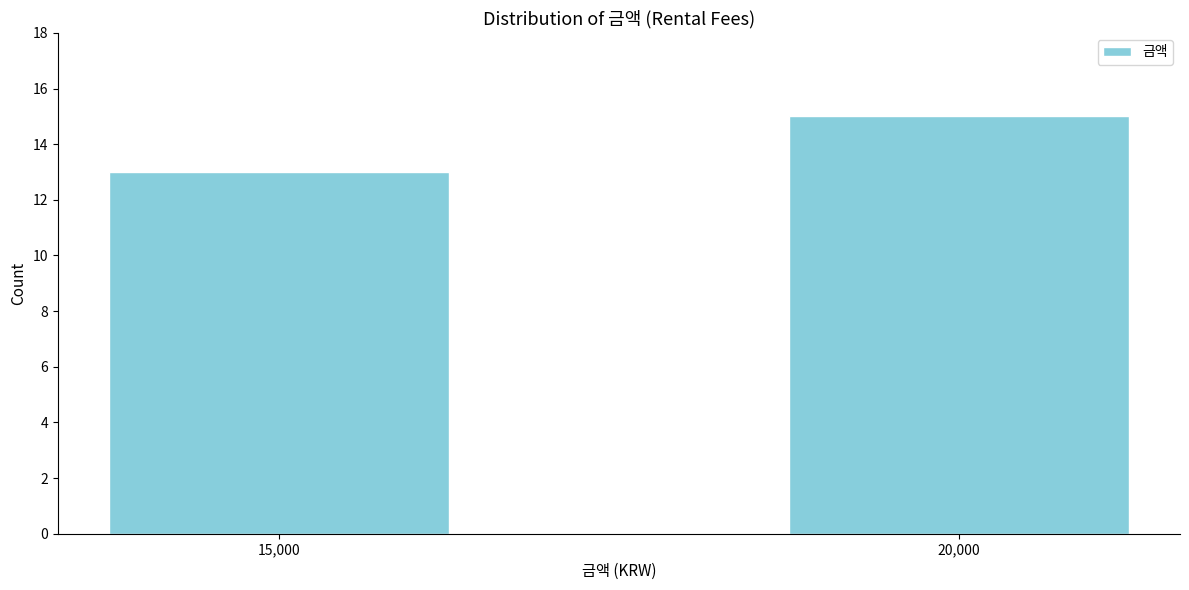

Reading right to left, list all the values displayed in this chart.

20,000=15	15,000=13